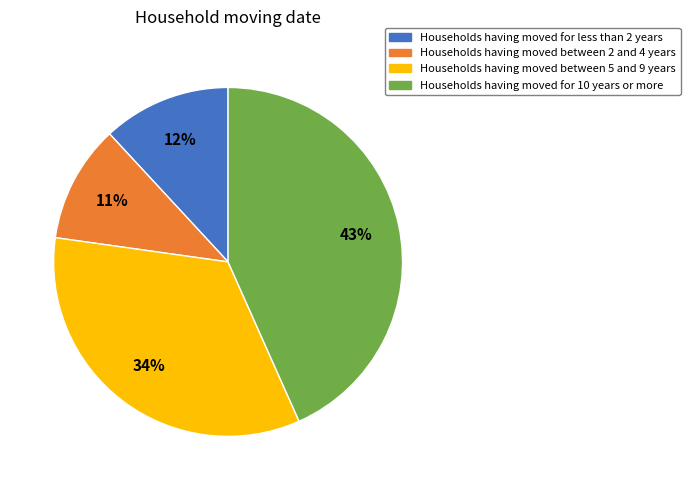

Does any single category account for the majority?

No